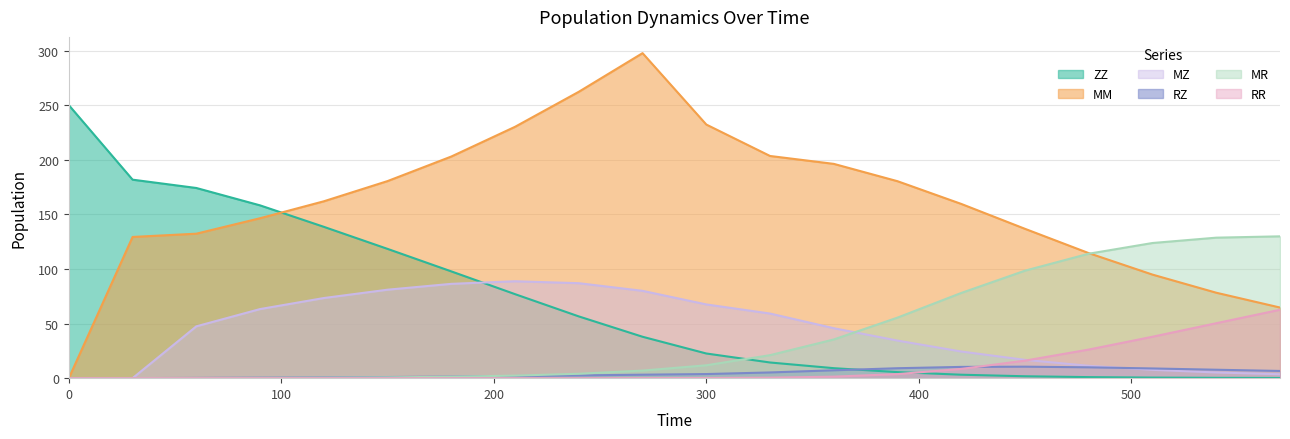

What is the spread (max minus min) of values at 30?

181.8